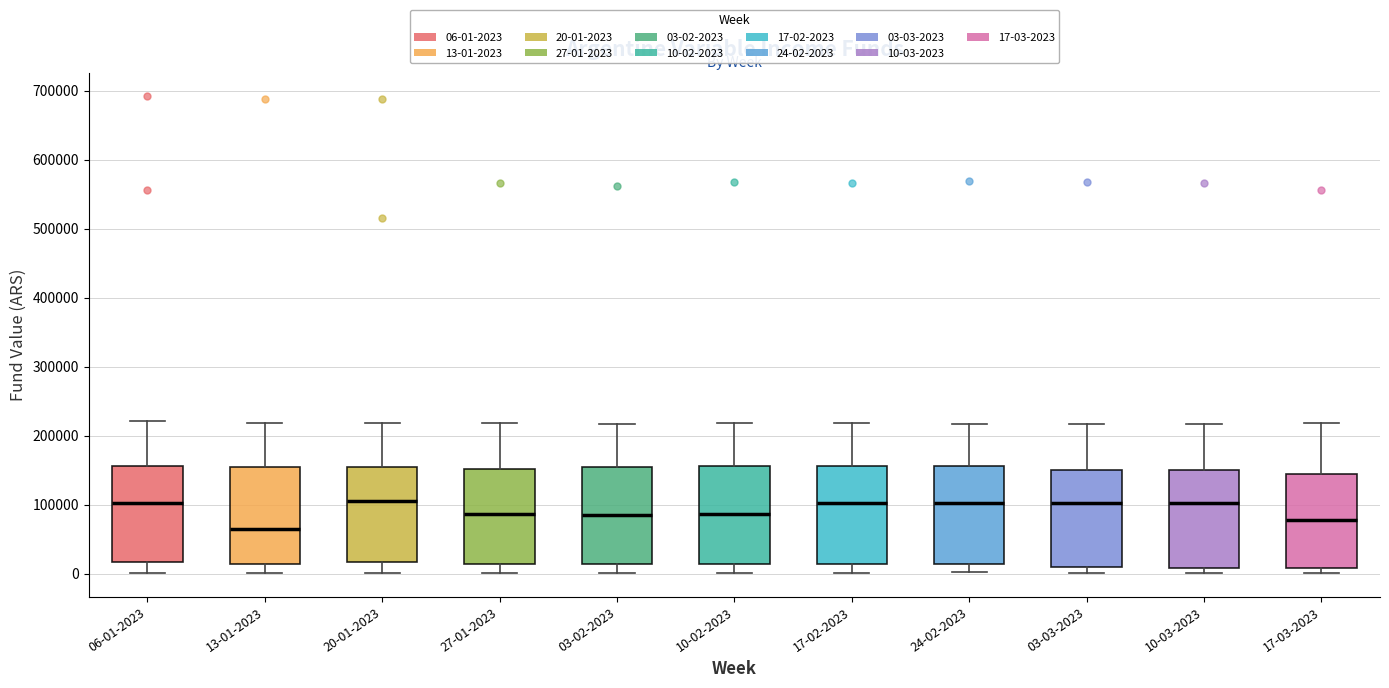

Where is the upper edge of the box for 10-03-2023 on the y-axis? The values are not printed on the chart, so give them approximately, as read against the axis.

150000